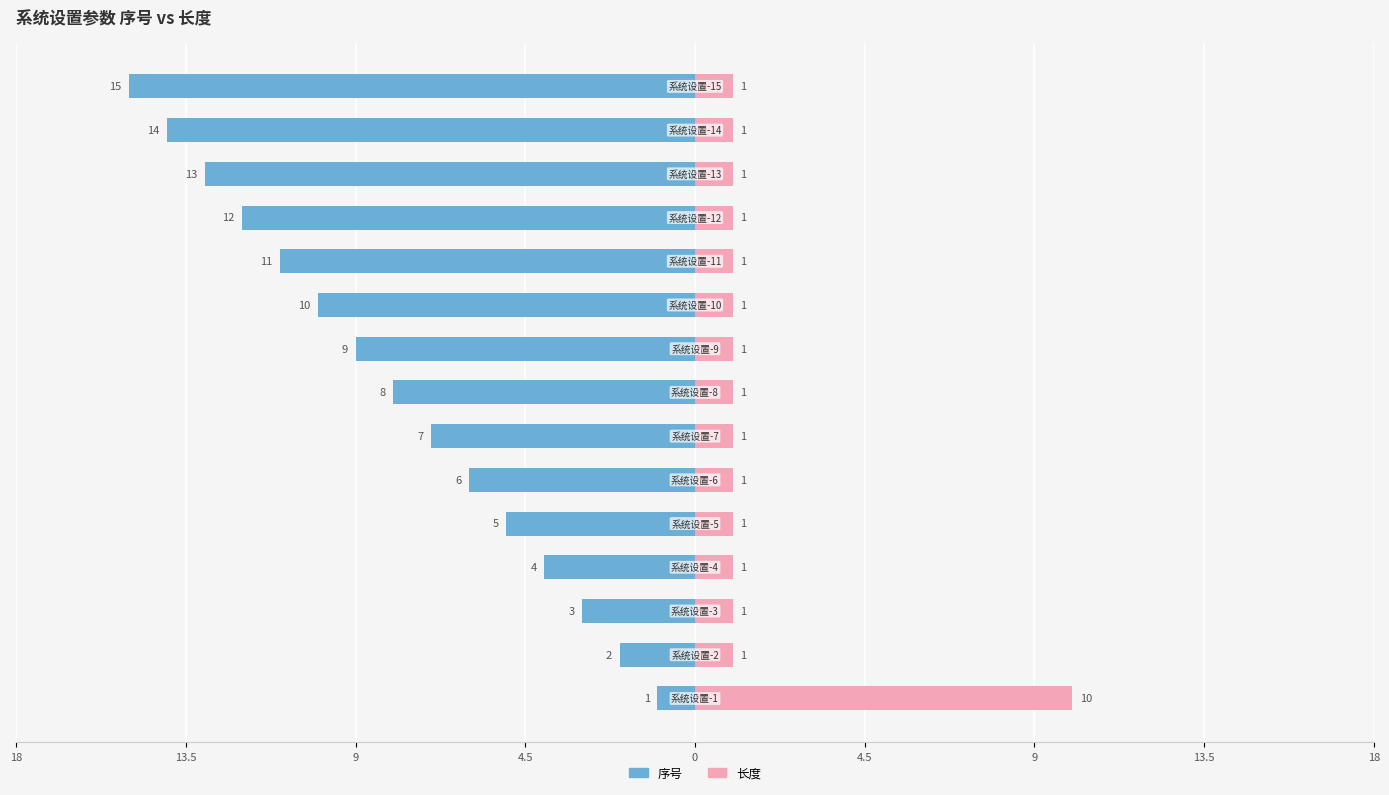

What is the difference between the second highest and minimum values in the 序号 series?

13